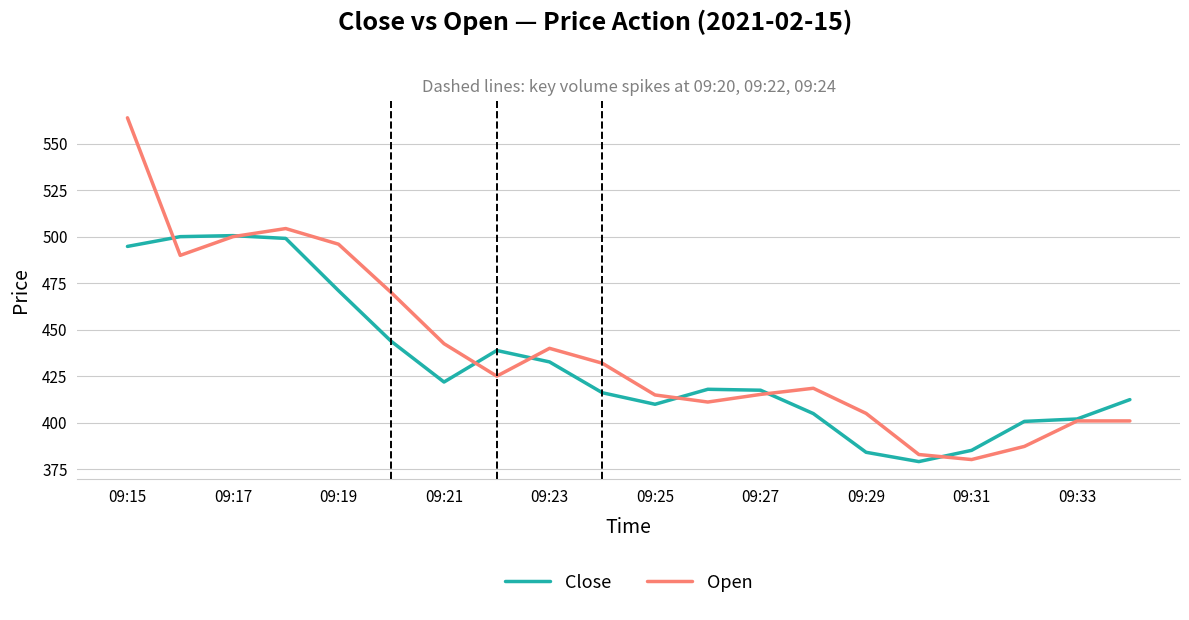

Rank the series by their maximum value, from lowest to highest.

Close, Open